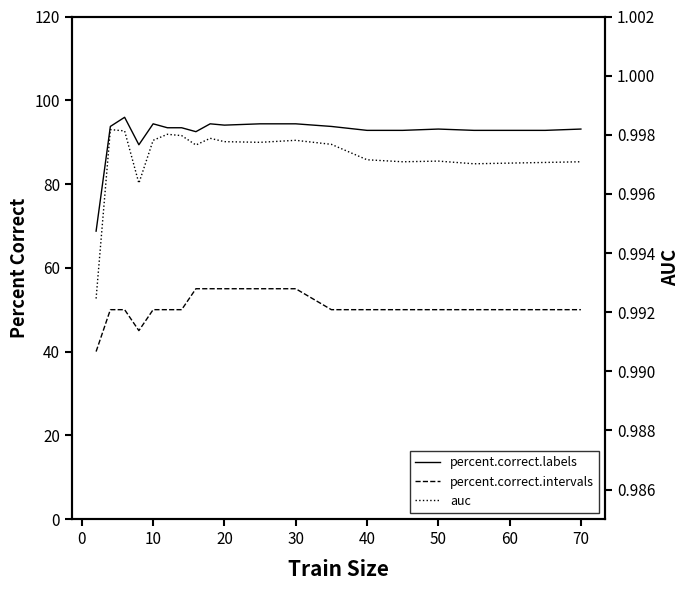

Rank the series by their maximum value, from lowest to highest.

auc, percent.correct.intervals, percent.correct.labels